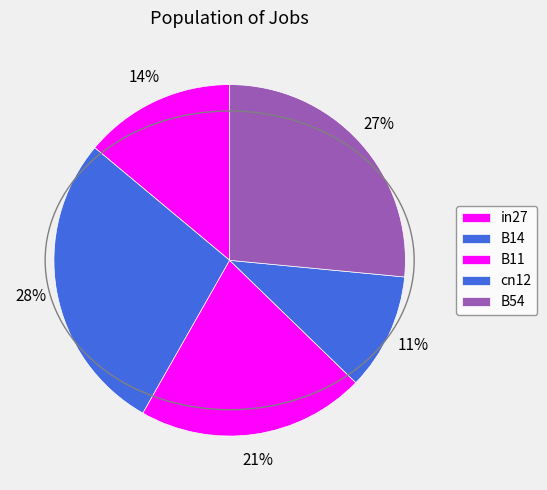

Is cn12 the majority of the pie?

No